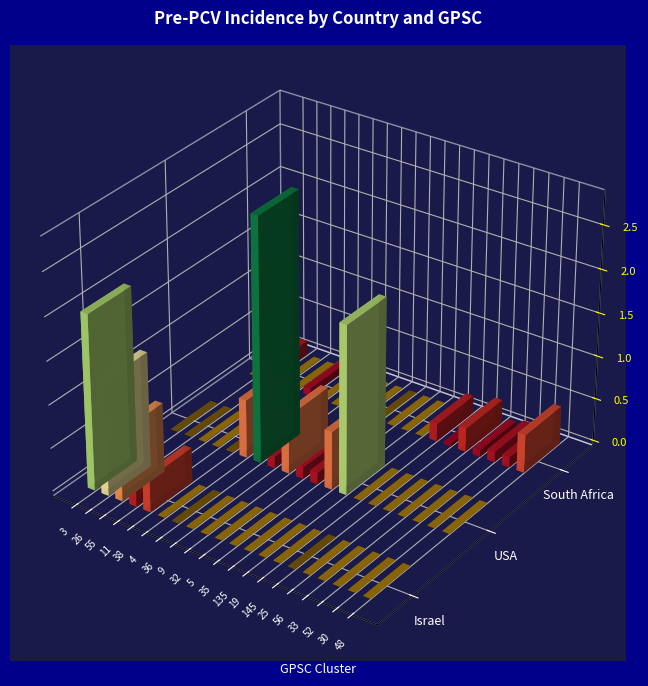

Reading left to right, transcribe all the data shown in this chart.

3: 2.0	0.0	0.0
26: 1.3	0.0	0.2
55: 0.8	0.0	0.0
11: 0.2	0.0	0.0
38: 0.4	0.0	0.1
4: 0.0	0.7	0.0
36: 0.0	2.8	0.0
9: 0.0	0.1	0.0
32: 0.0	0.7	0.0
5: 0.0	0.1	0.0
35: 0.0	0.1	0.0
135: 0.0	0.7	0.0
19: 0.0	2.0	0.0
145: 0.0	0.0	0.2
25: 0.0	0.0	0.0
56: 0.0	0.0	0.3
33: 0.0	0.0	0.1
52: 0.0	0.0	0.1
30: 0.0	0.0	0.1
48: 0.0	0.0	0.4